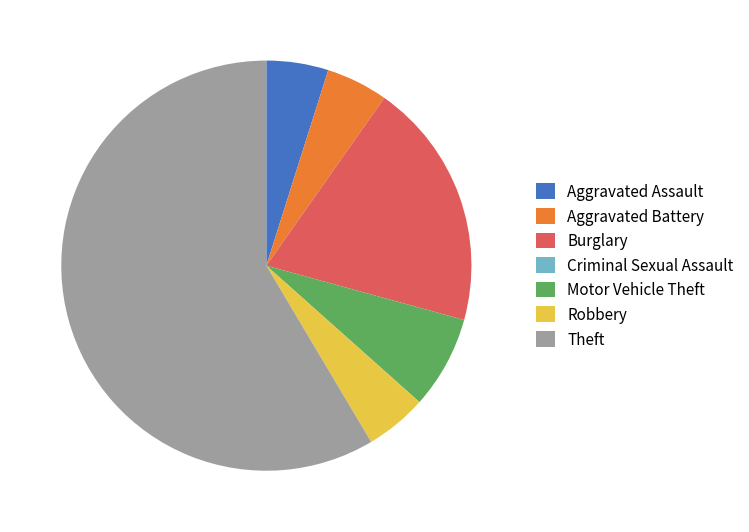

What is the largest slice in the pie chart?

Theft